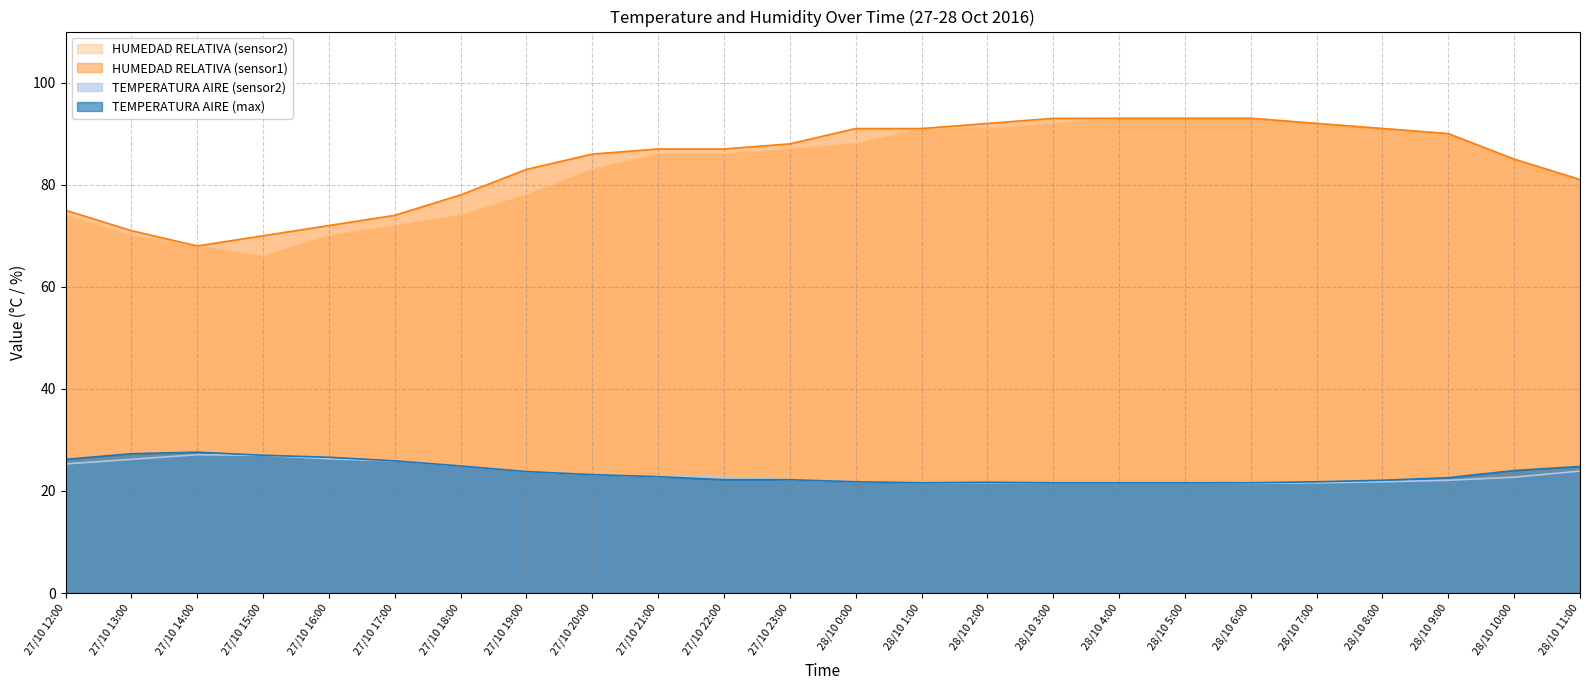

True or false: TEMPERATURA AIRE (max) has more than 0 interior local peaks.

True